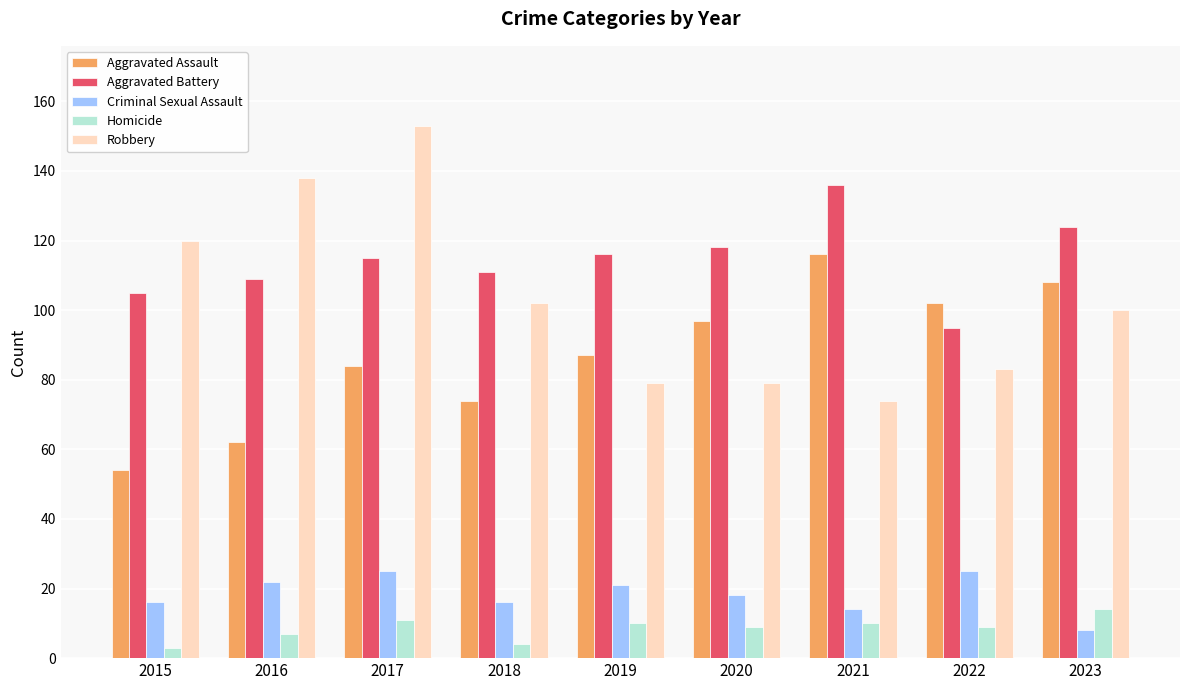

True or false: Aggravated Assault has a value of 102 at 2022.

True